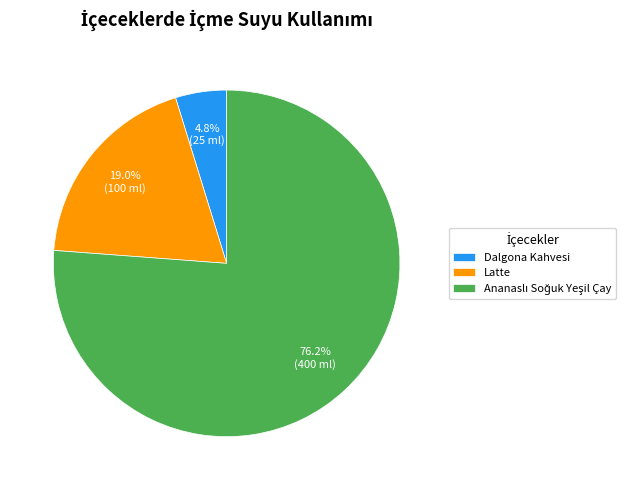

Which slice is the smallest?

Dalgona Kahvesi